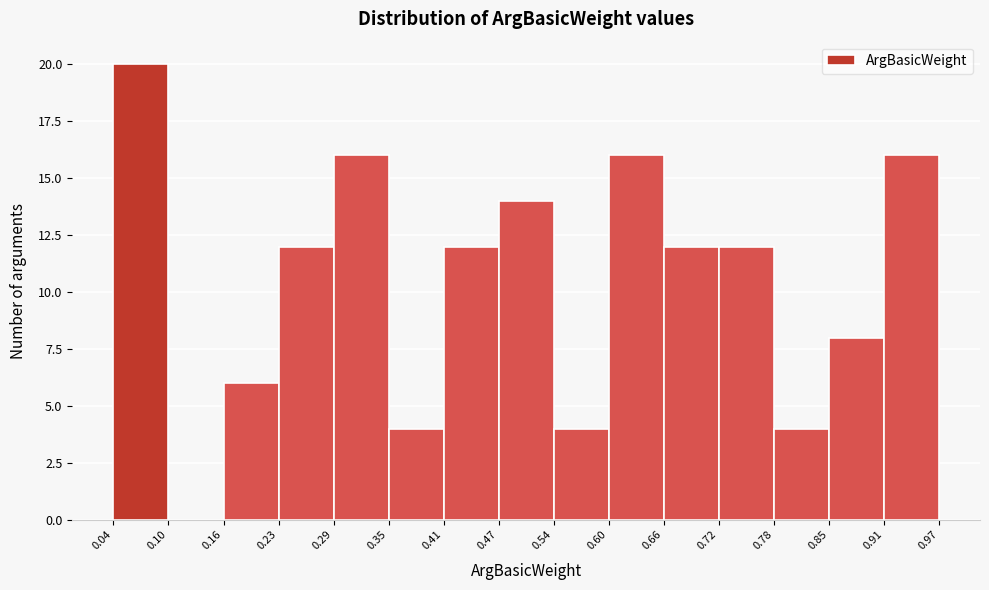

Over which range of the x-axis is the bar tallest?

0.04 to 0.10